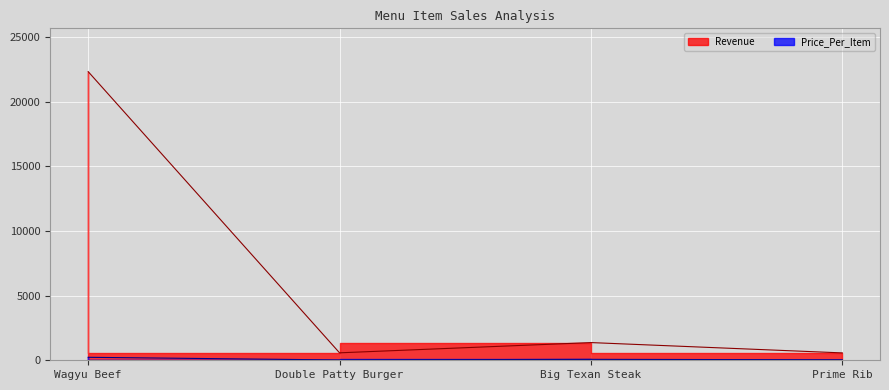

Between Wagyu Beef and Big Texan Steak, which series saw the biggest shift?

Revenue